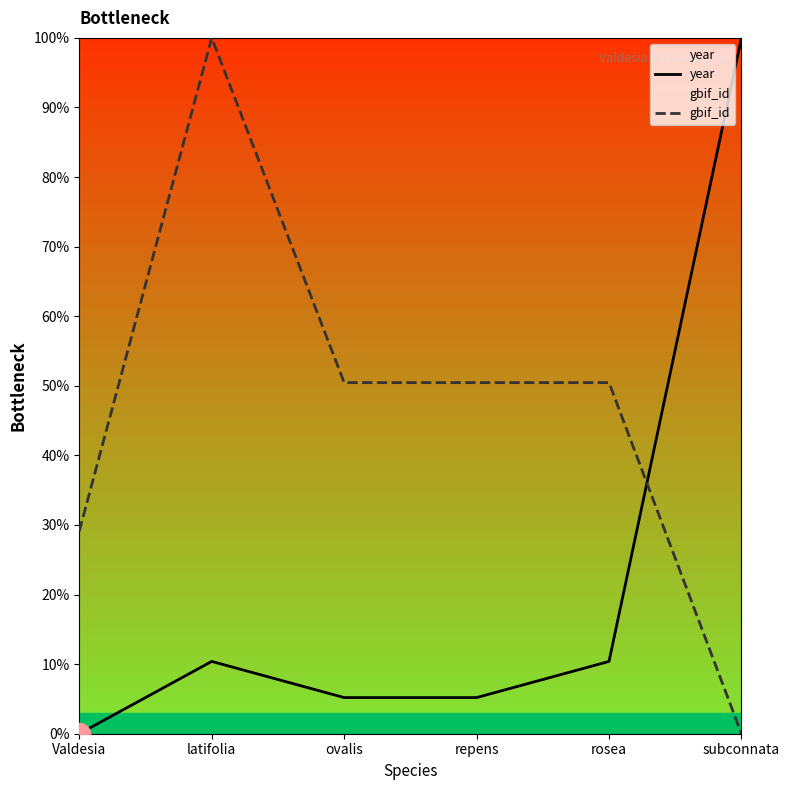

What is the sum of all year values?

131.2